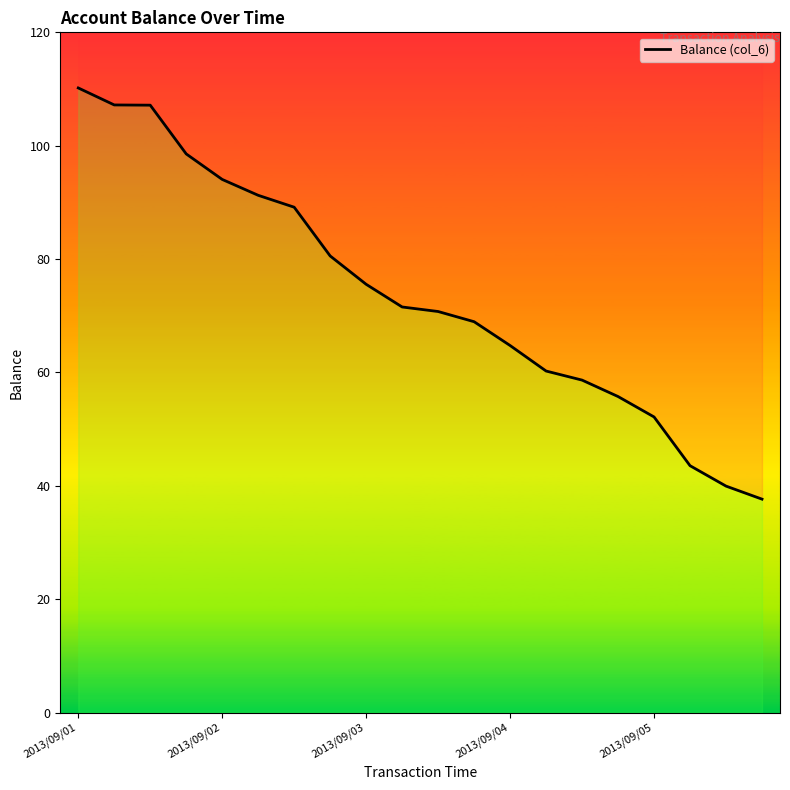

What is the value of the 16th point from the left?

55.8